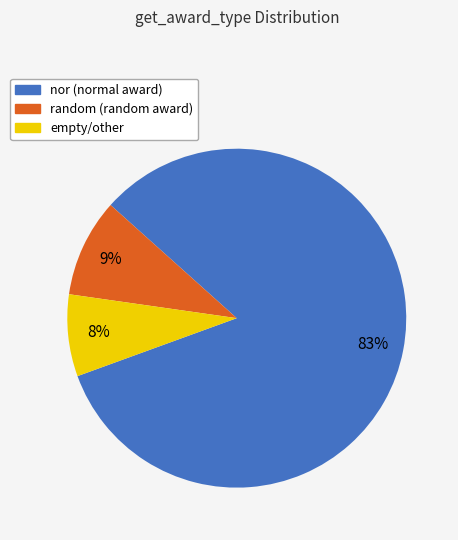

Does any single category account for the majority?

Yes